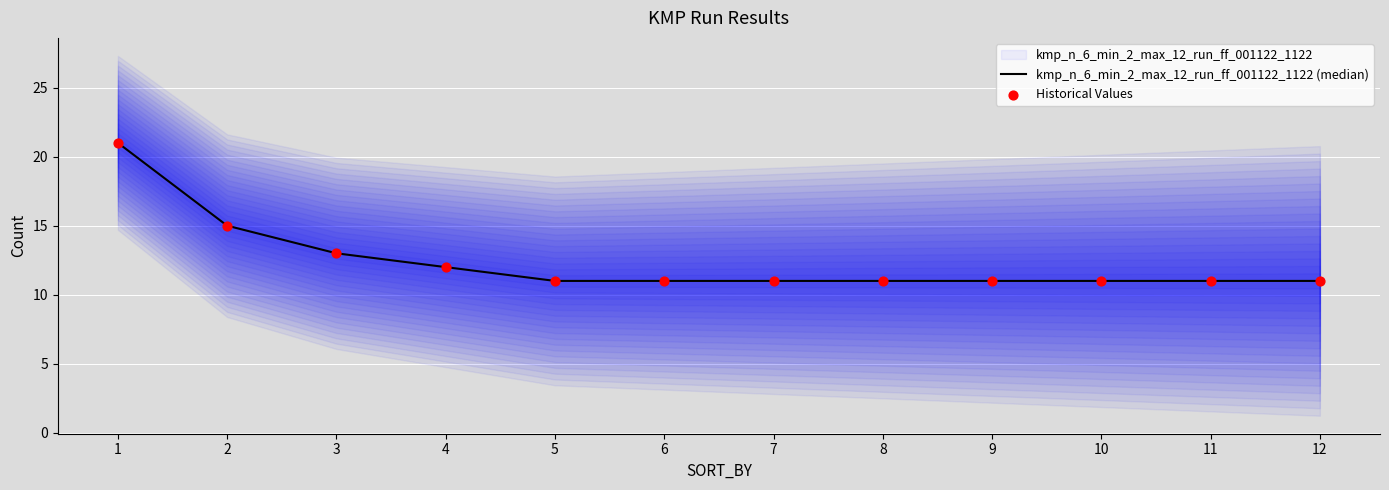

At which category is the sum across all series the highest?

1